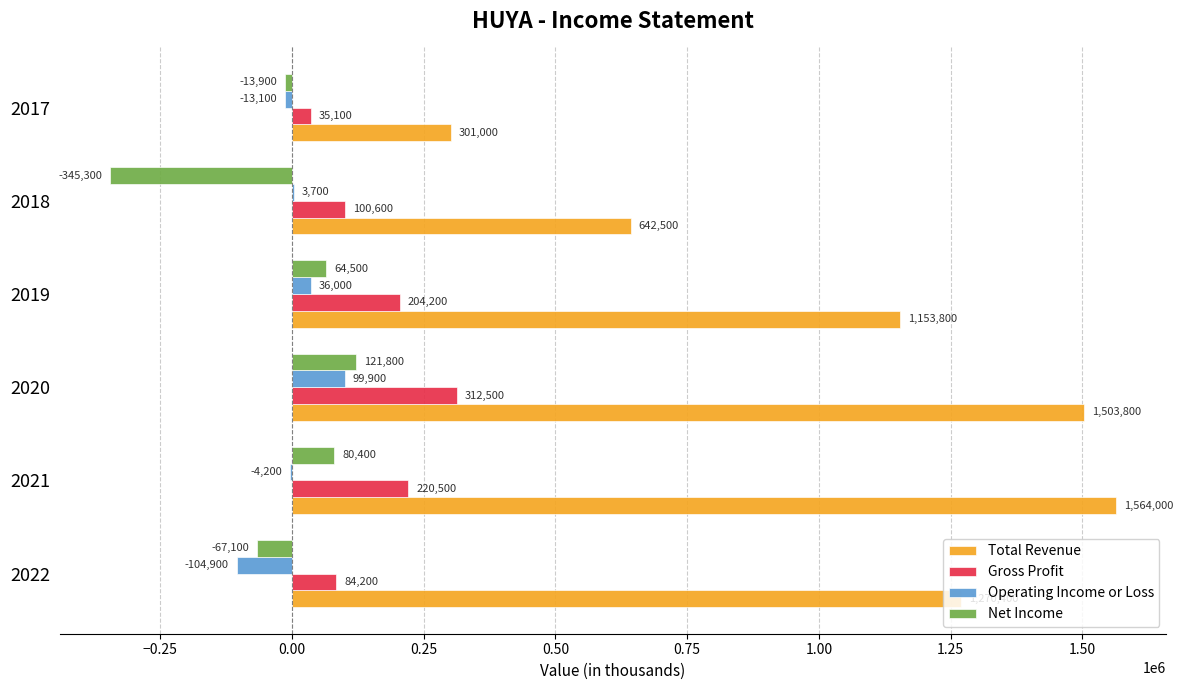

Which series changed the most between 2020 and 2018?

Total Revenue